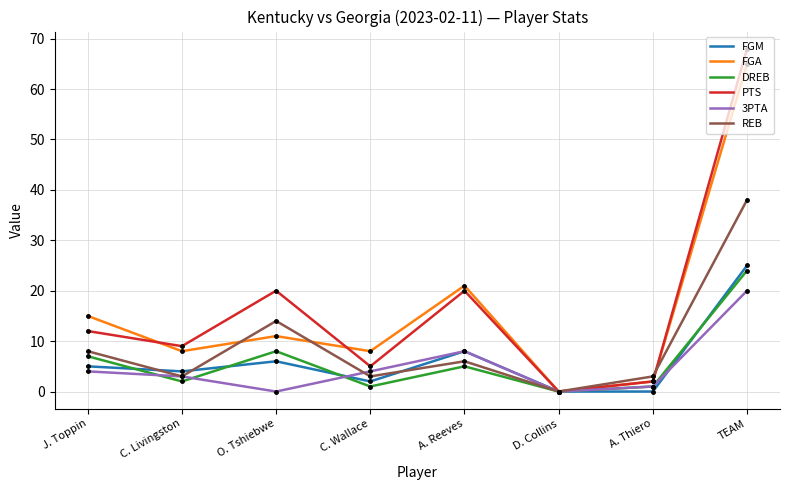

At which category does FGA reach its first local valley?

C. Livingston